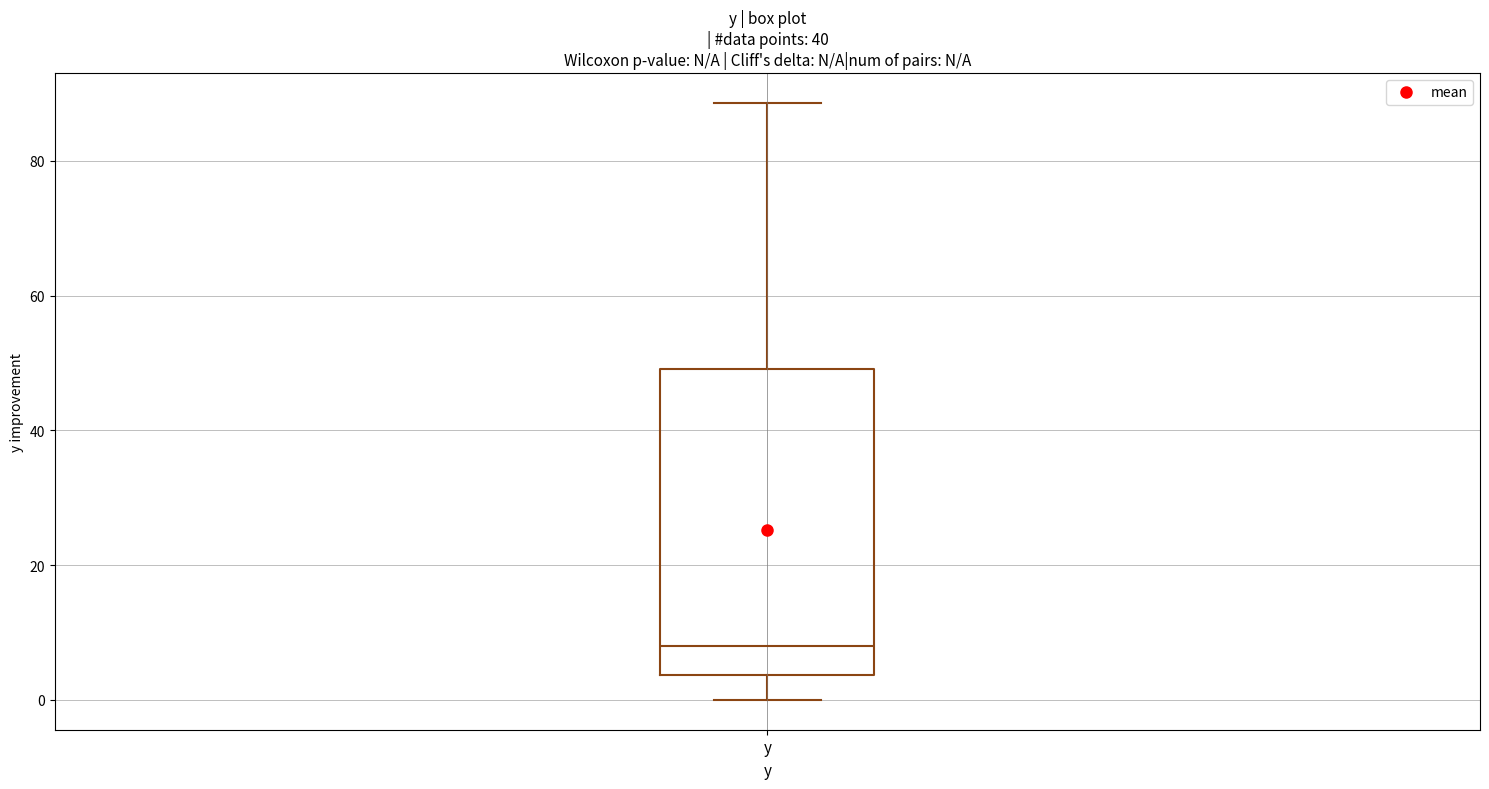

Transcribe this box plot: give where the median line is, the range the box spans, and where the two whiskers end, as read against the y-axis. The values are not printed on the chart, so give them approximately, as read against the axis.

median 8, box 4 to 50, whiskers 0 to 88